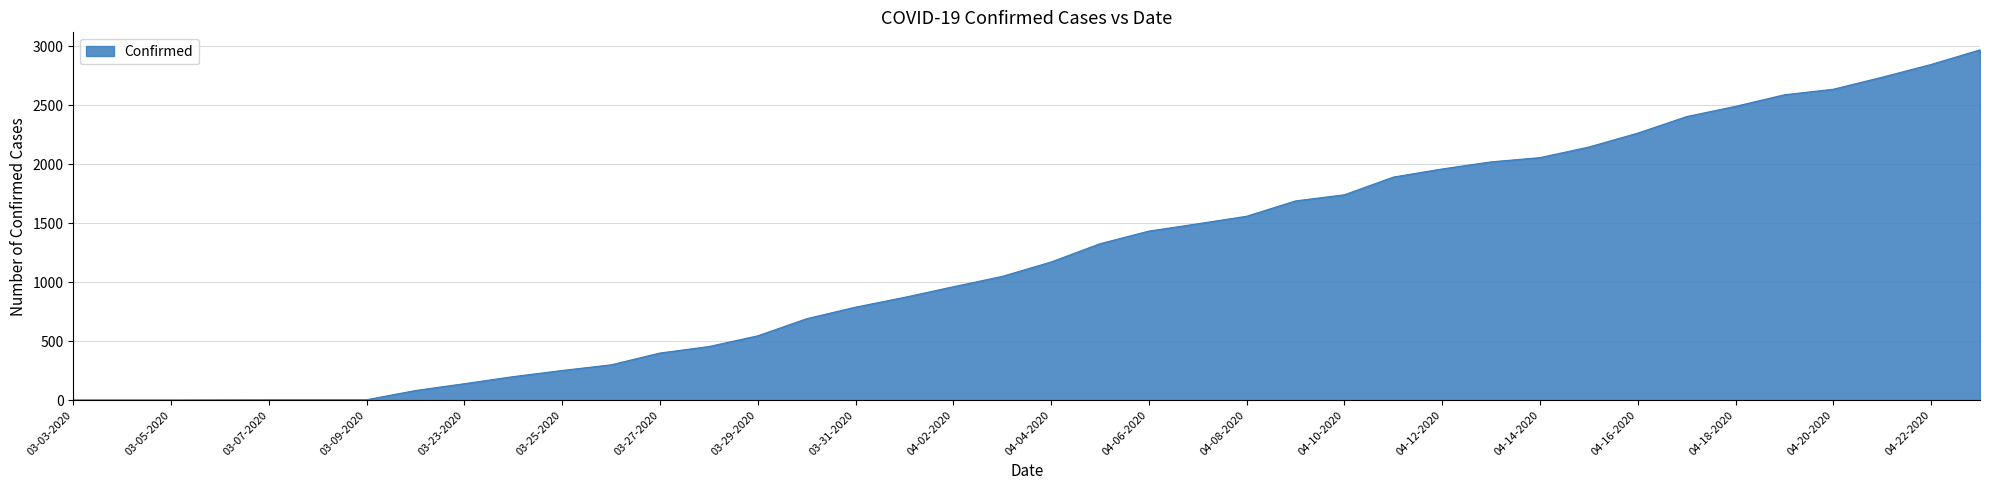

What is the greatest value displayed?

2970